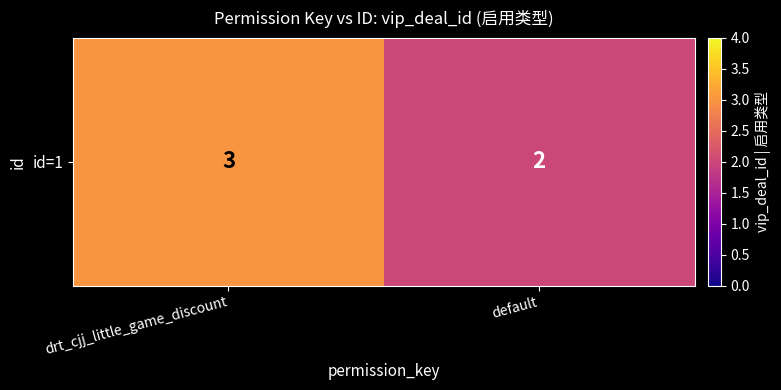

Reading right to left, extract all data points from this chart.

default=2	drt_cjj_little_game_discount=3